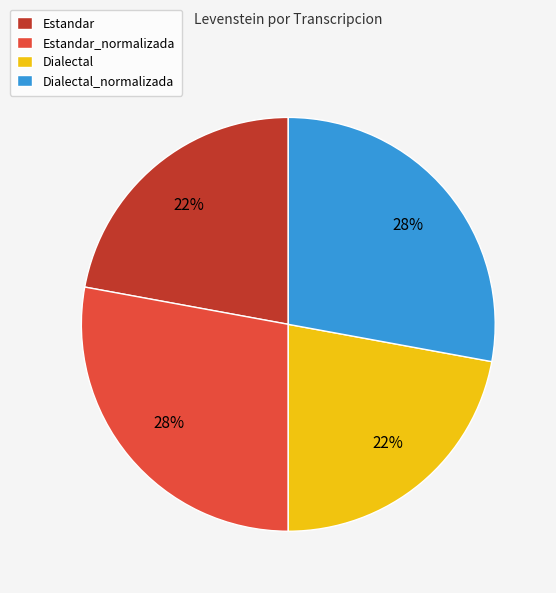

How many segments does this pie chart have?

4